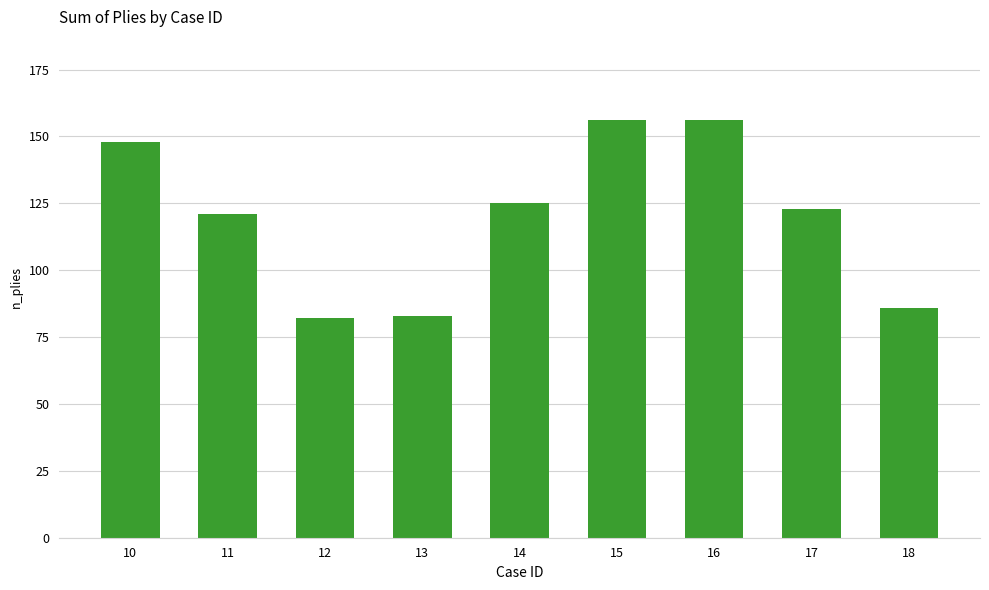

How many data points are less than 123?

4